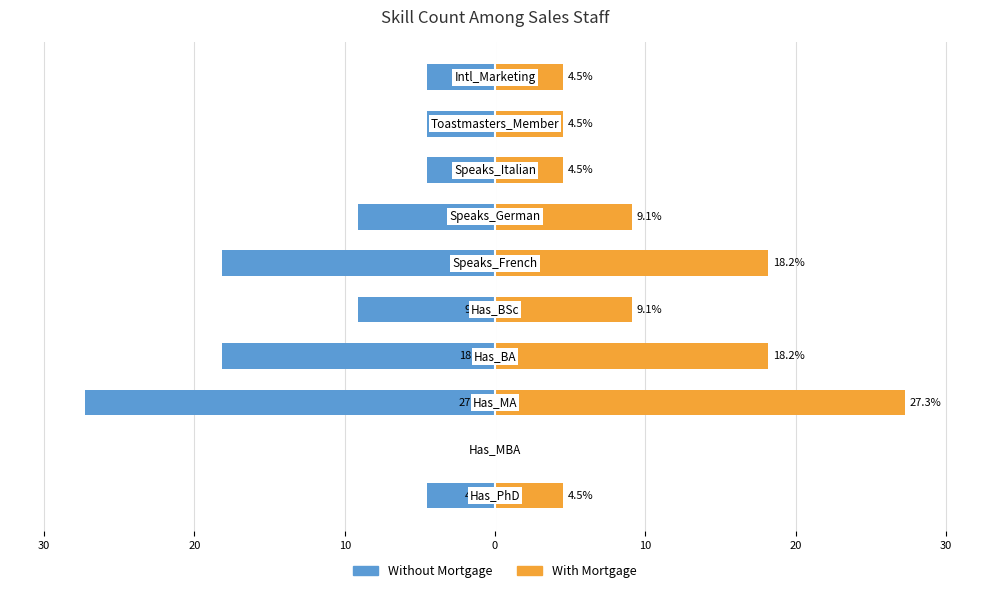

What is the highest value of the With Mortgage series?

27.3